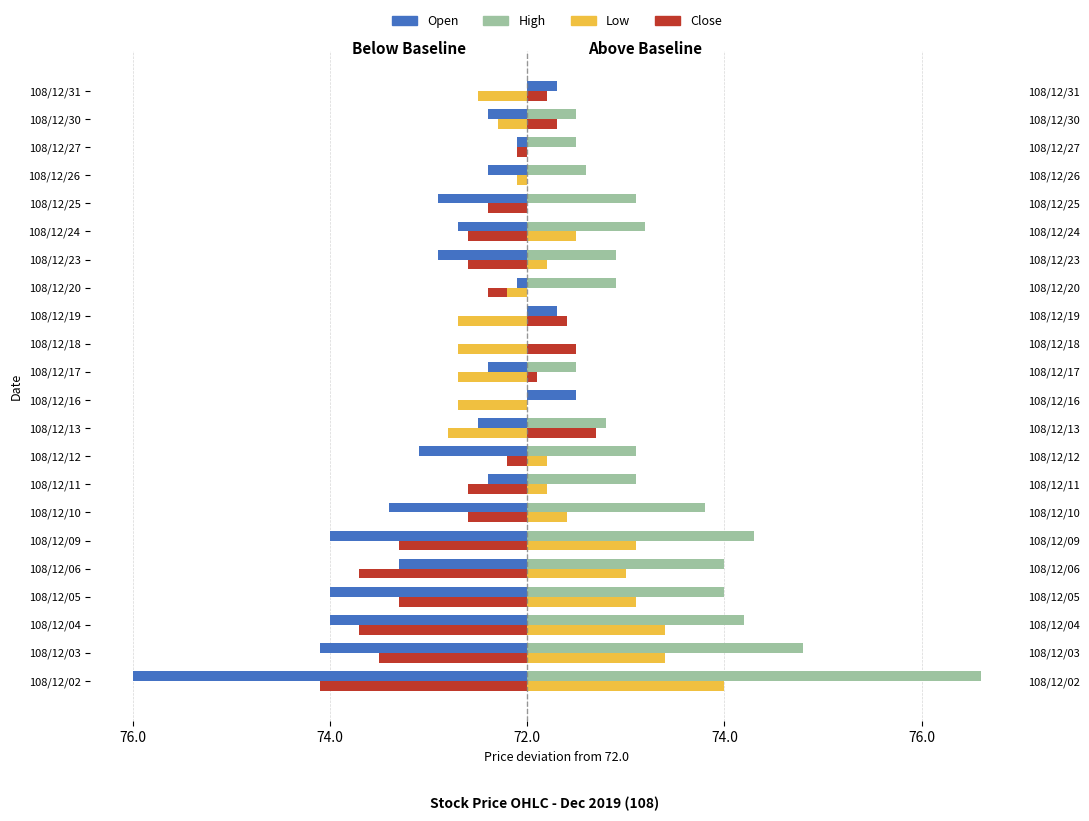

The Open series shows -2.1 at 108/12/06. True or false?

False